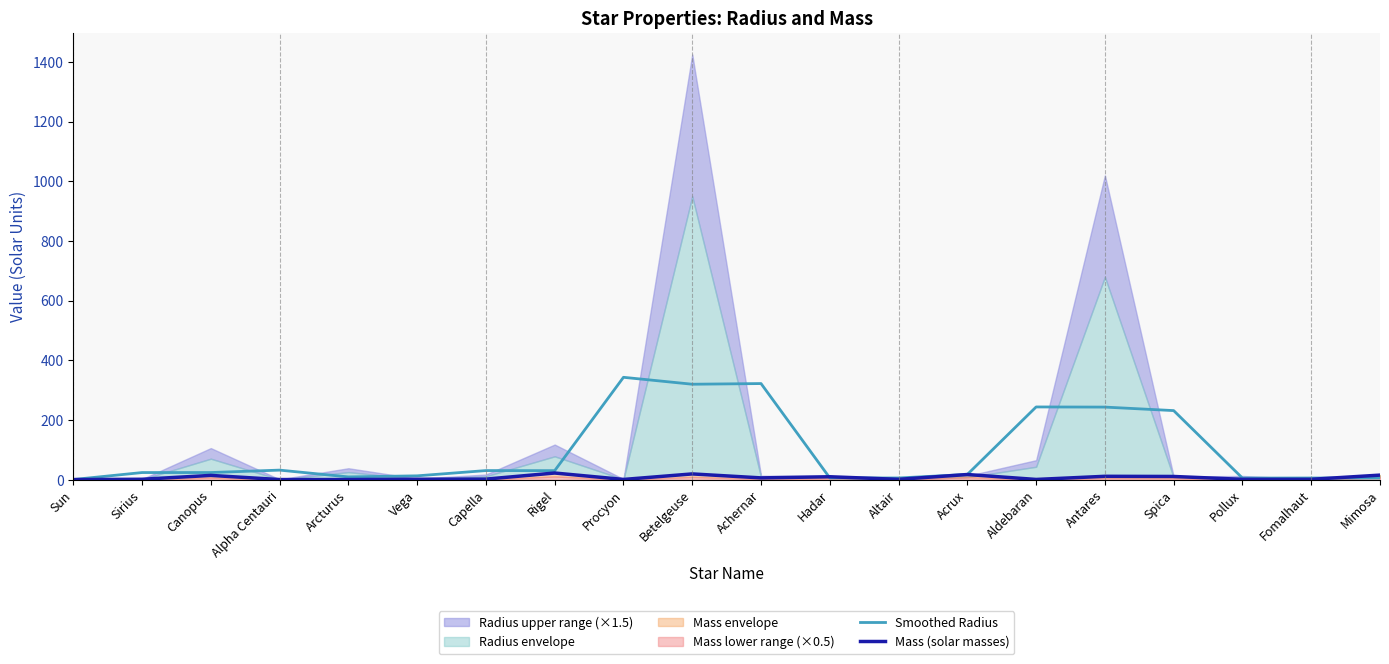

Where does the Mass (solar masses) series first go above 2?

Sirius